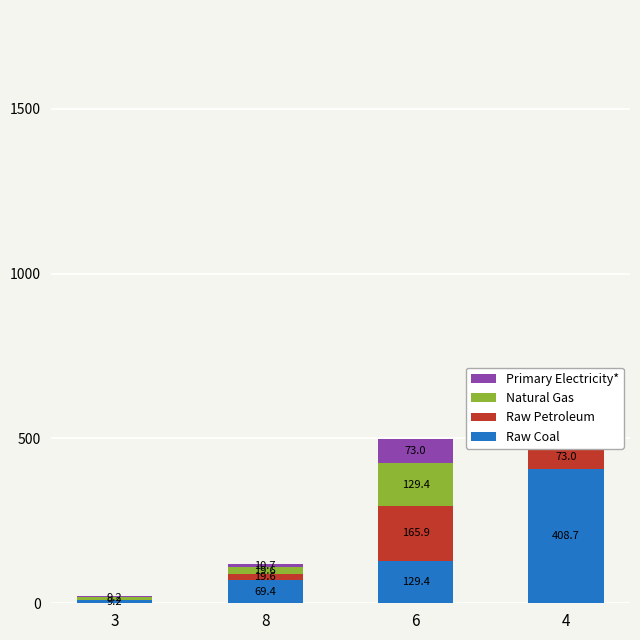

At which label does Raw Coal reach its peak?

4